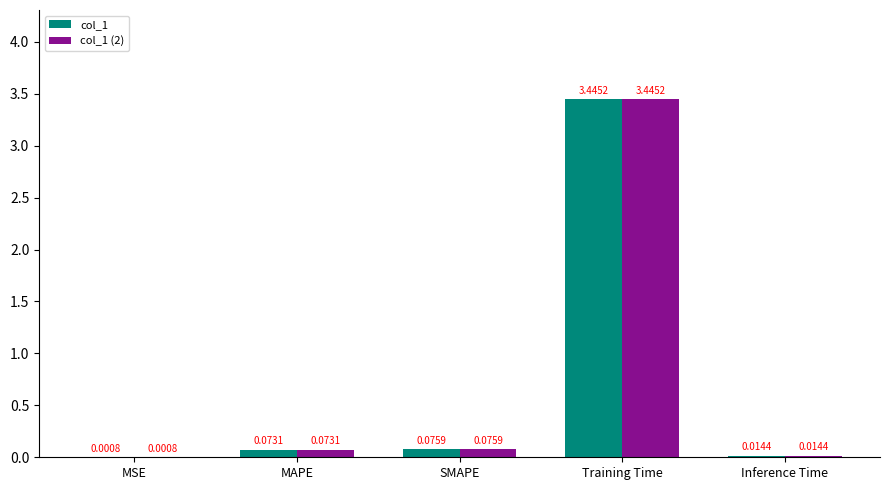

What is the sum of all col_1 (2) values?

3.6